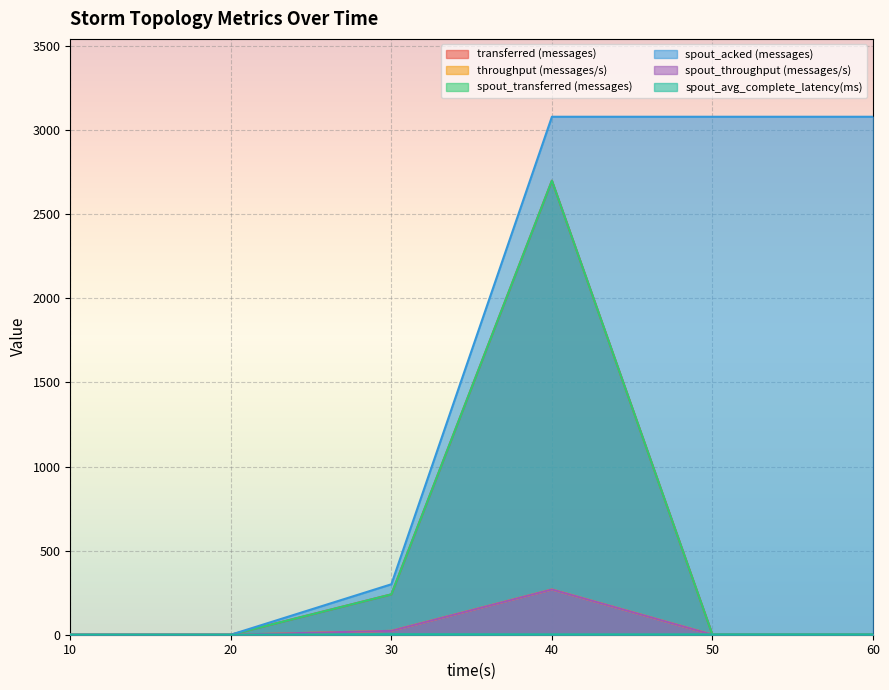

Is the value of spout_throughput (messages/s) at 60 greater than the value of throughput (messages/s) at 60?

No